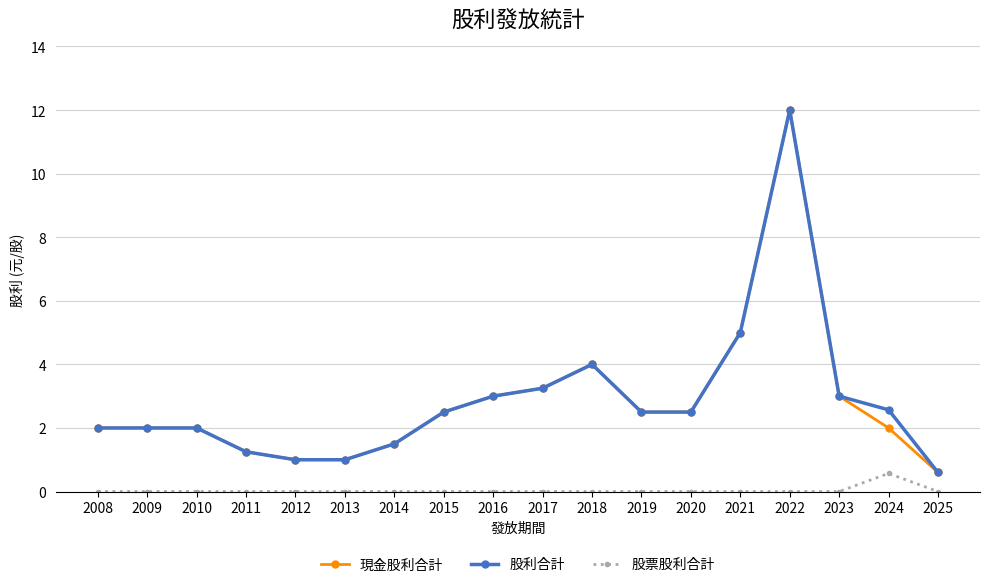

Which series changed the most between 2021 and 2024?

現金股利合計